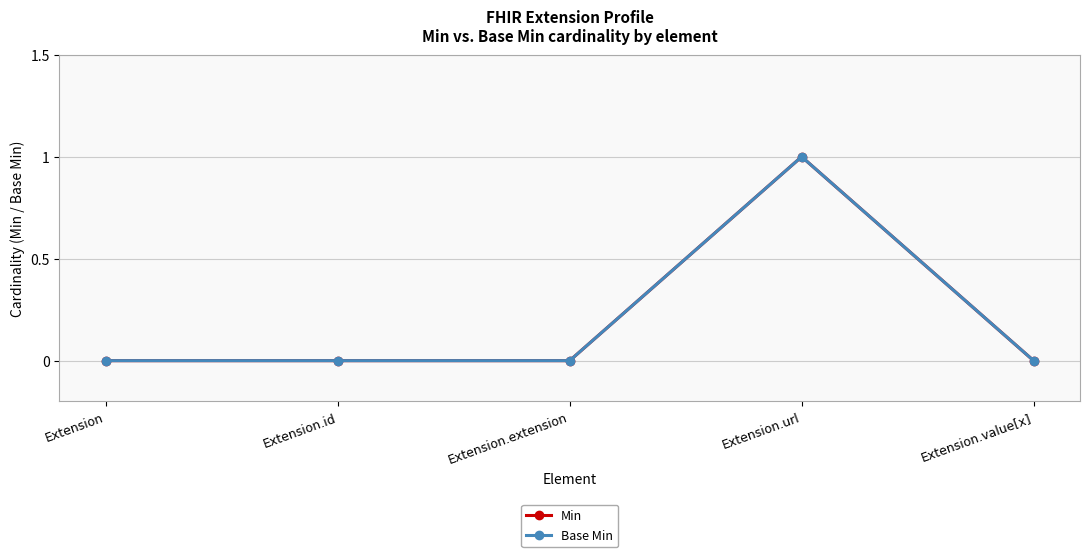

Is this an area chart (filled region under the line)?

No